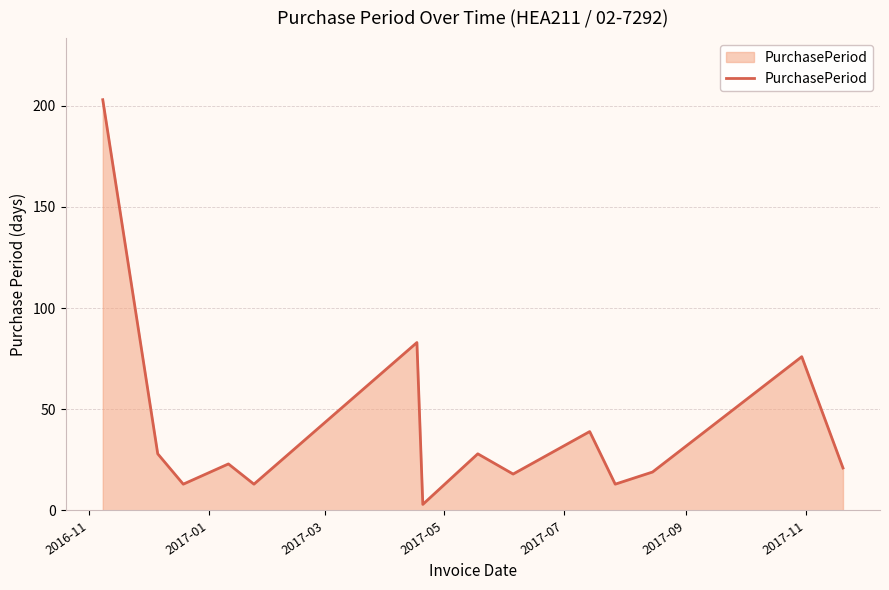

What is the greatest value displayed?

203